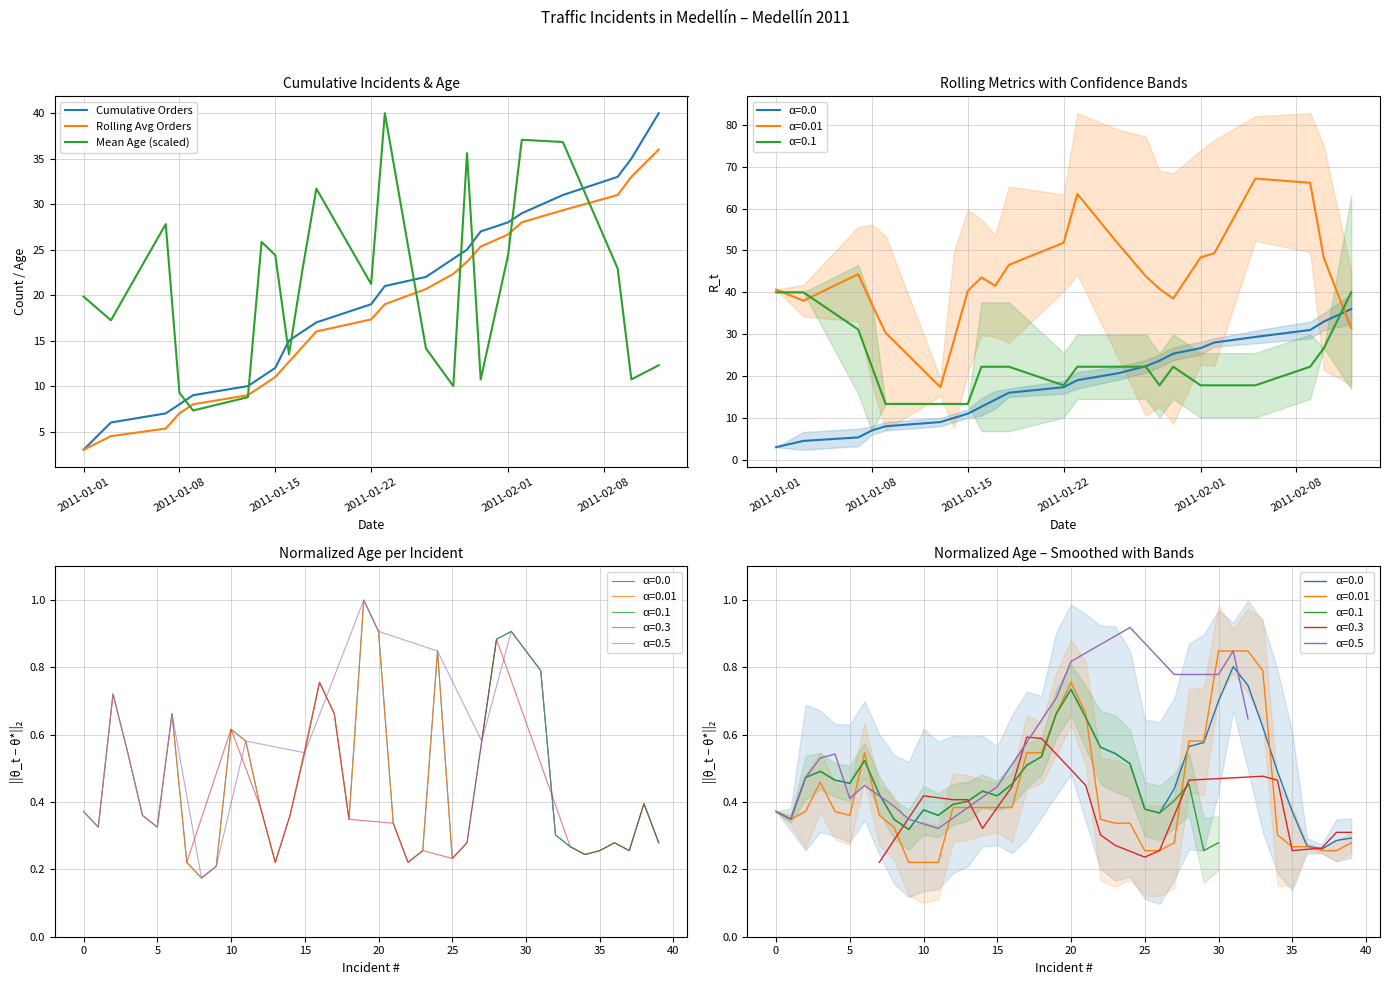

Count the number of data series in this chart.

3